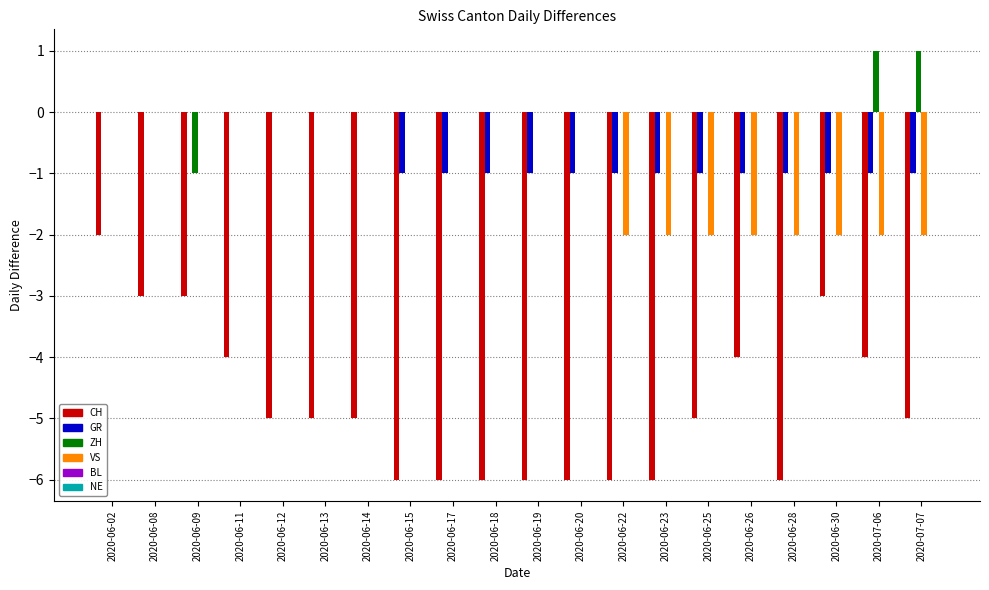

Count the number of categories in the chart.

20